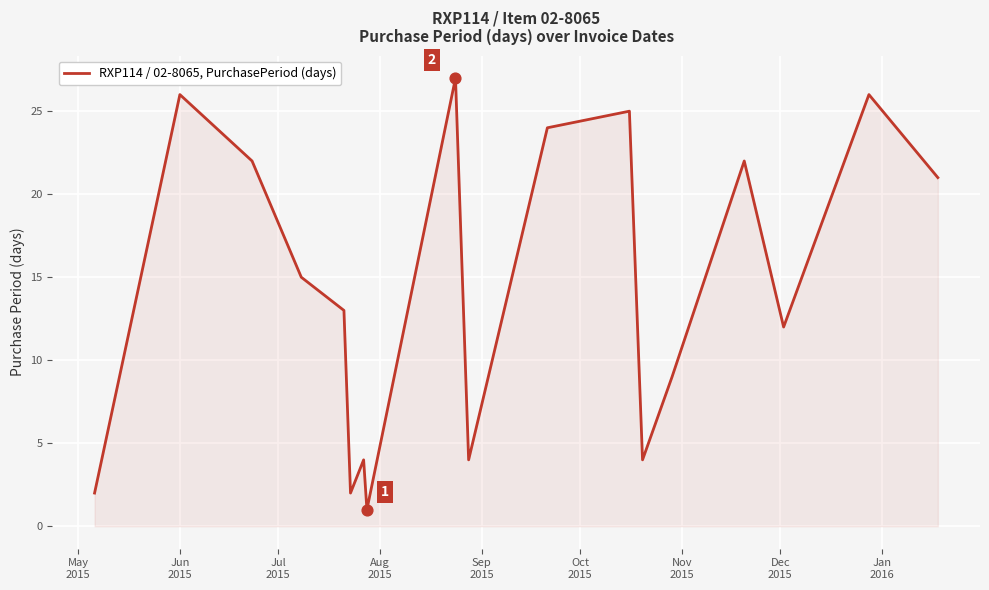

What is the difference between the maximum and minimum values?

26